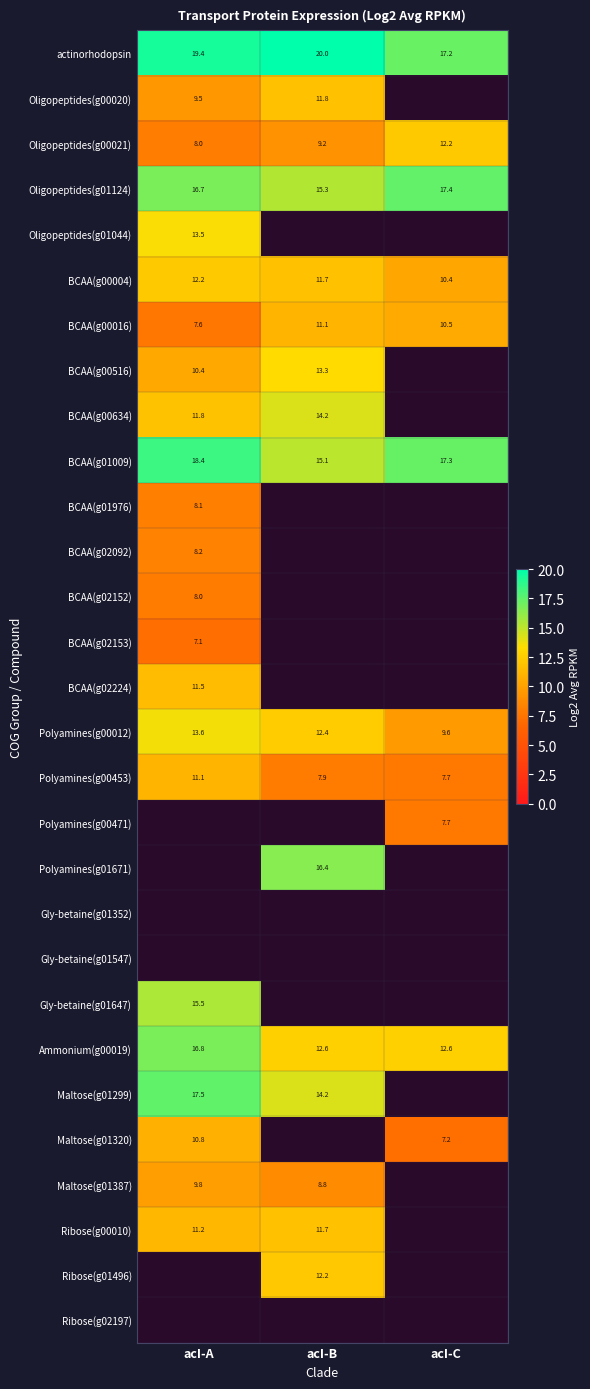

What is the sum of the BCAA(g01009) values at acI-A and acI-C?

35.7